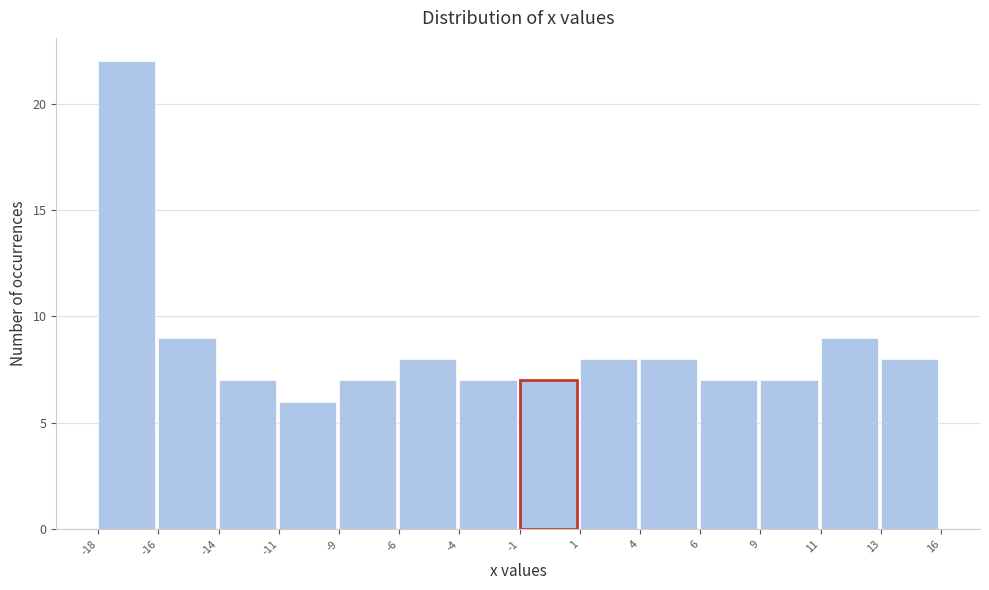

Reading left to right, what are all the values shown in this chart?

22	9	7	6	7	8	7	7	8	8	7	7	9	8